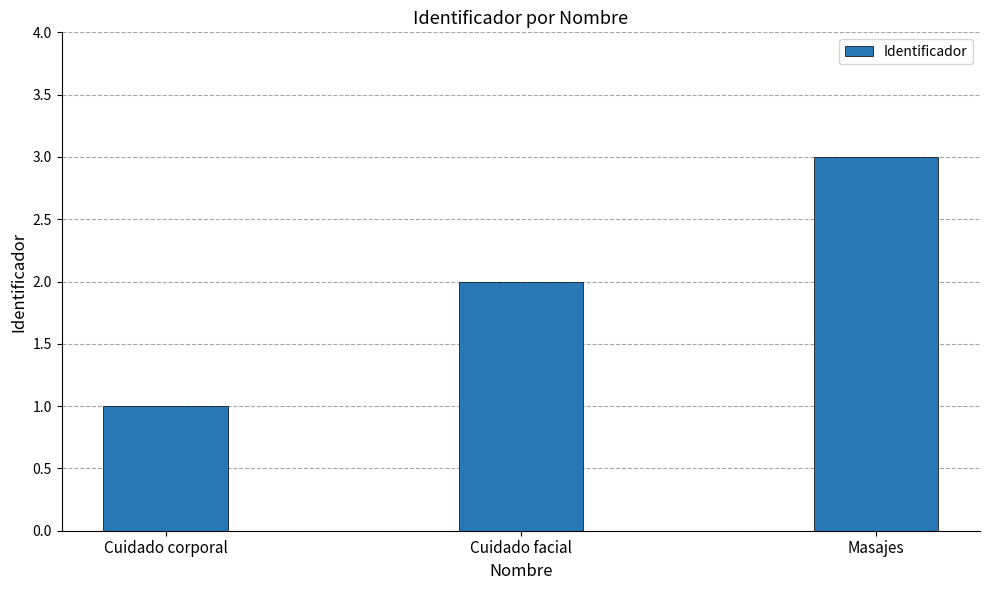

Reading right to left, transcribe all the data shown in this chart.

3	2	1